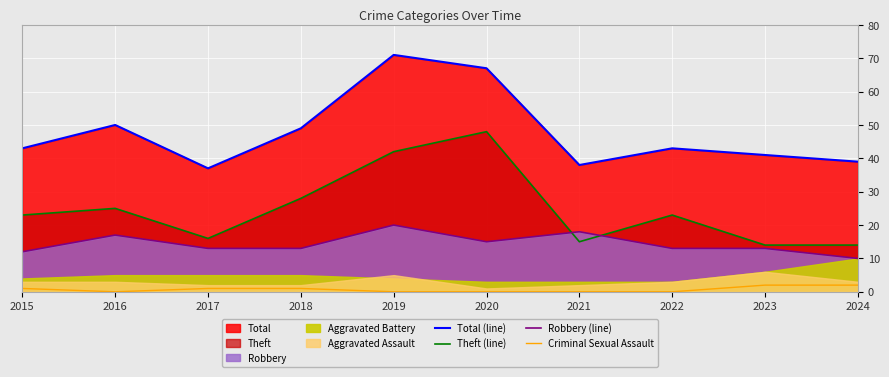

Between 2020 and 2024, which series saw the biggest shift?

Theft (line)